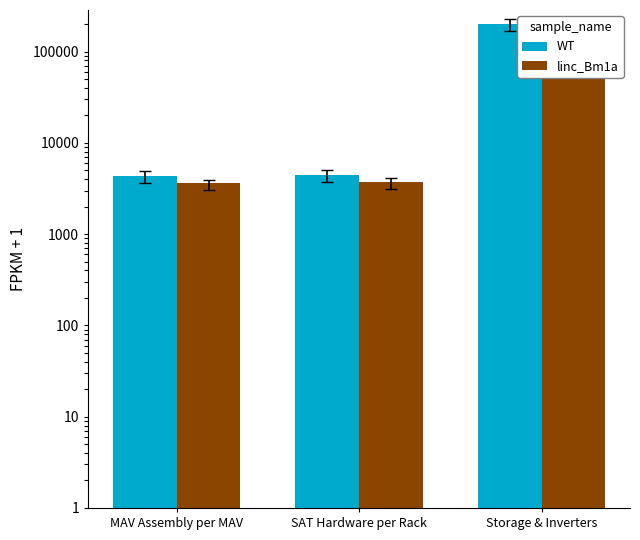

What is the approximate value of linc_Bm1a at Storage & Inverters?

170000.0